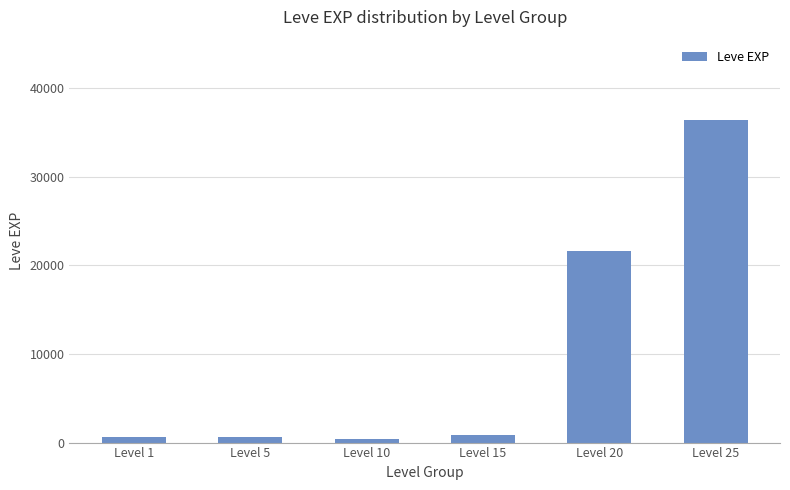

What is the change in value from Level 20 to Level 25?

+14790